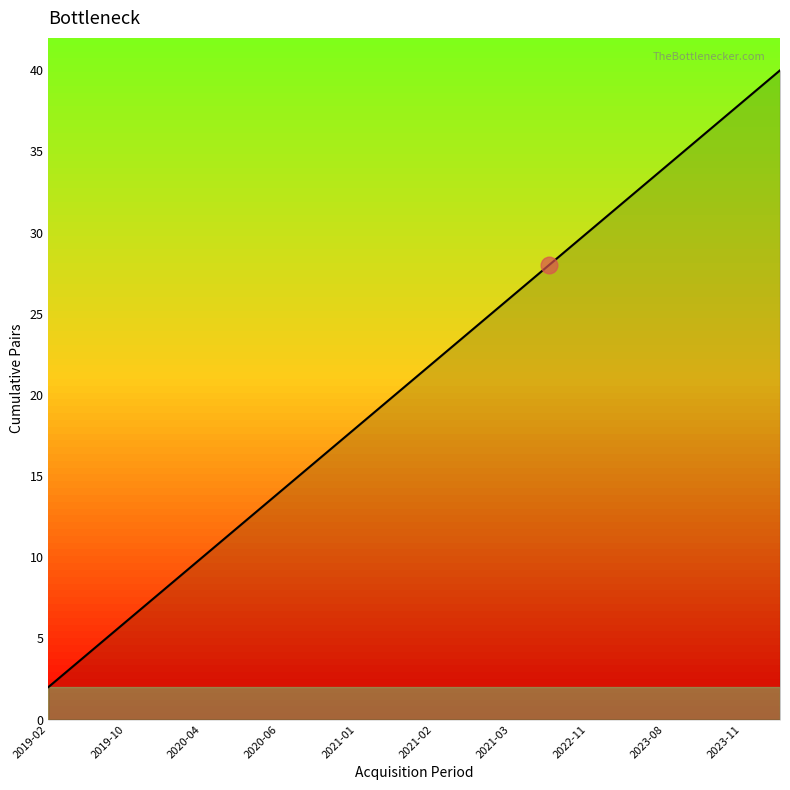

What is the greatest value displayed?

40